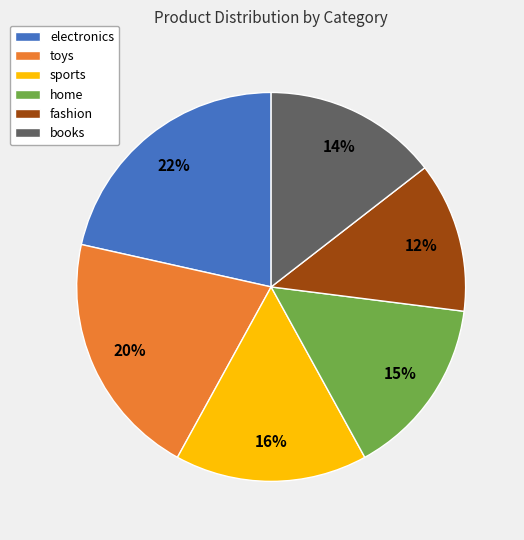

What is the ratio of the value at sports to the value at toys?

0.8